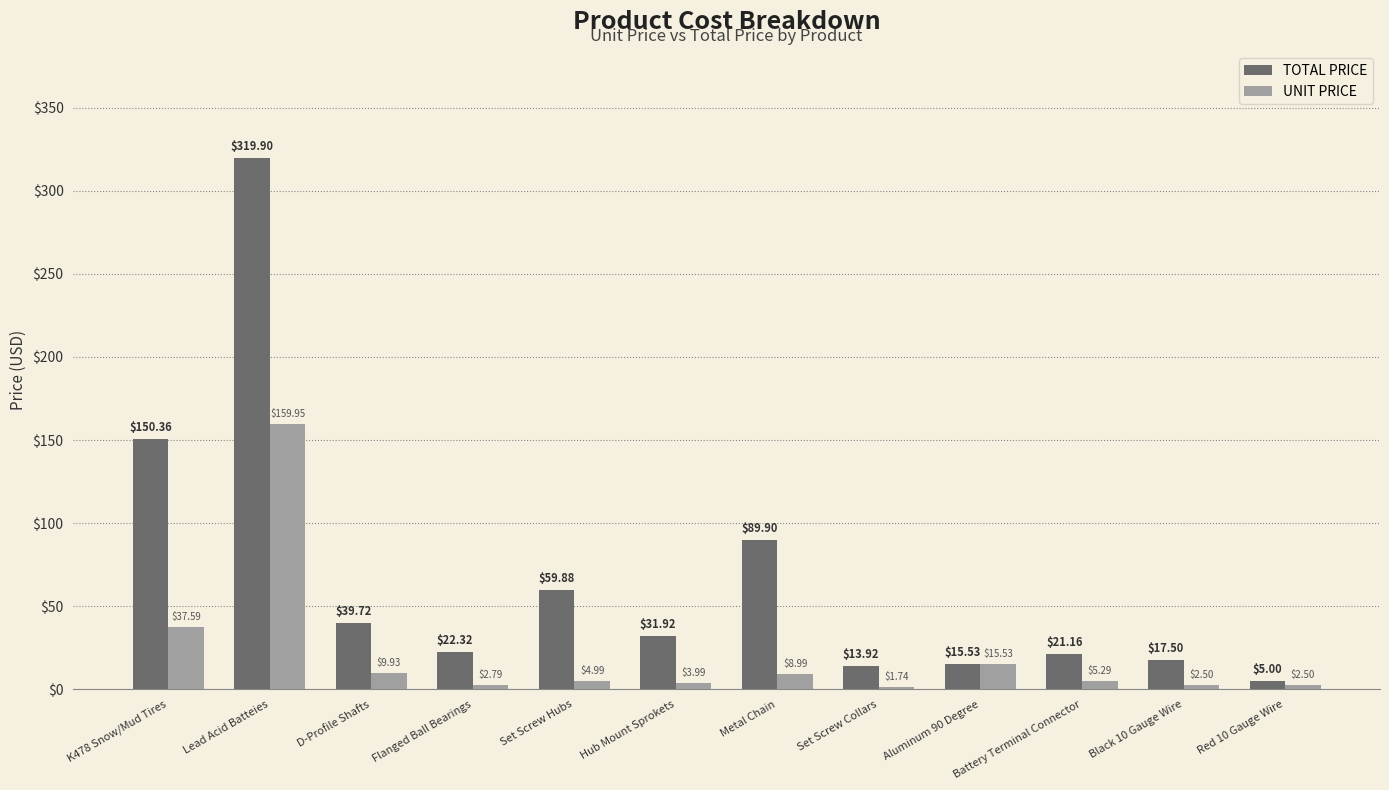

What is the value of the TOTAL PRICE bar at the 1st from the left?

150.4